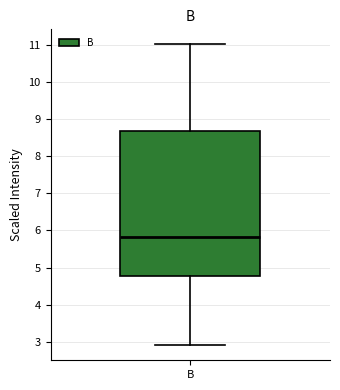

Transcribe this box plot: give where the median line is, the range the box spans, and where the two whiskers end, as read against the y-axis. The values are not printed on the chart, so give them approximately, as read against the axis.

median 5.8, box 4.8 to 8.7, whiskers 2.9 to 11.0